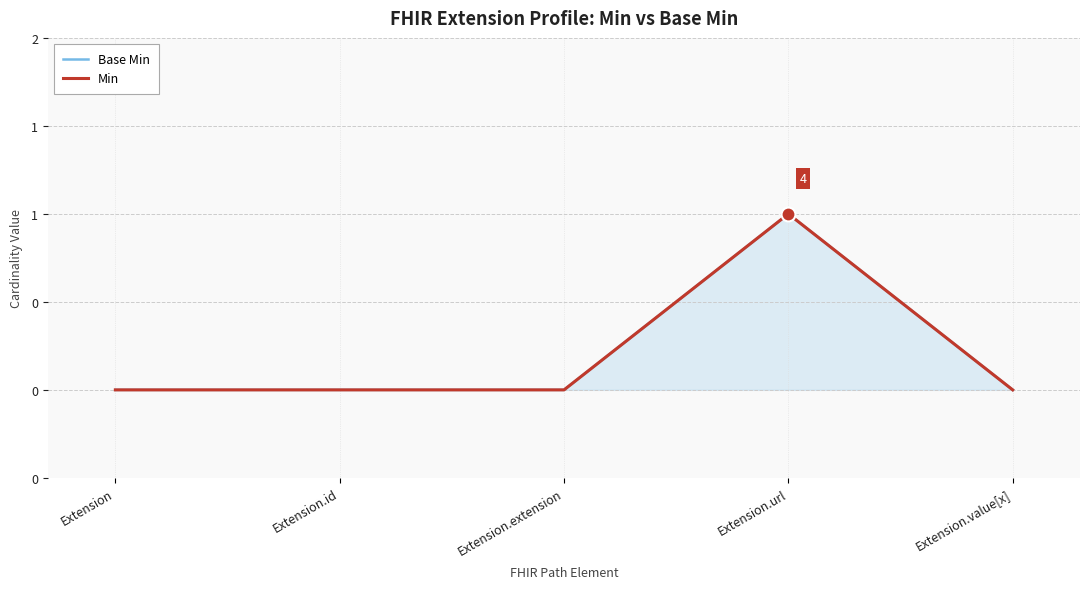

Does the chart have visible grid lines?

Yes